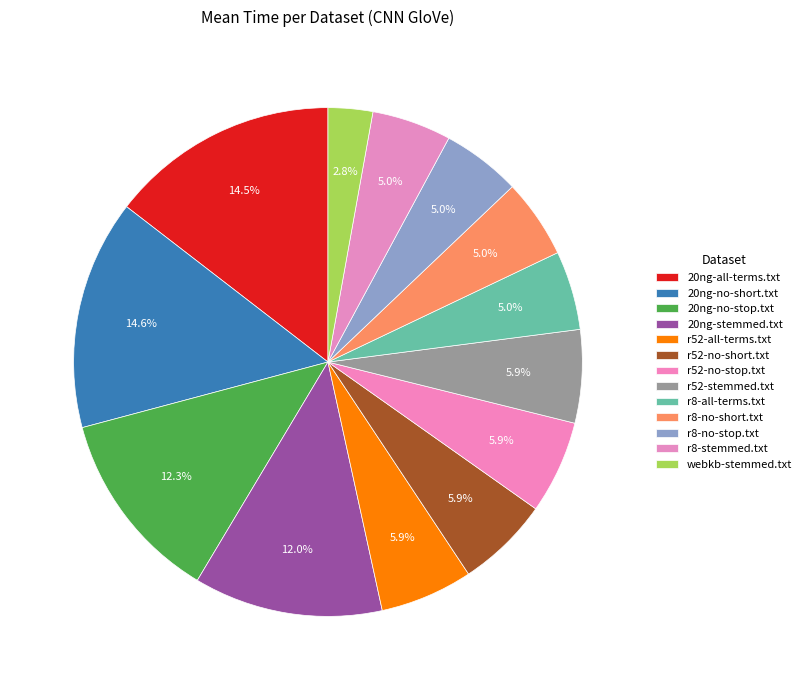

What is the smallest slice in the pie chart?

webkb-stemmed.txt